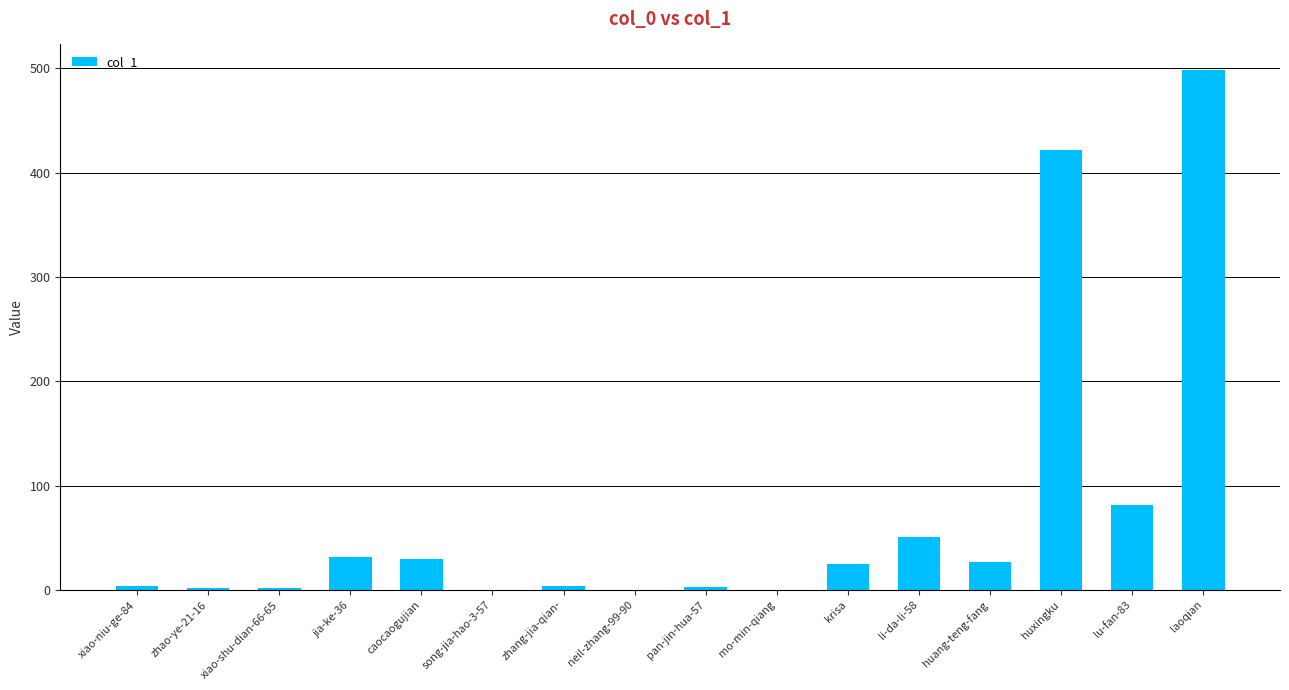

What is the sum of all values?

1181